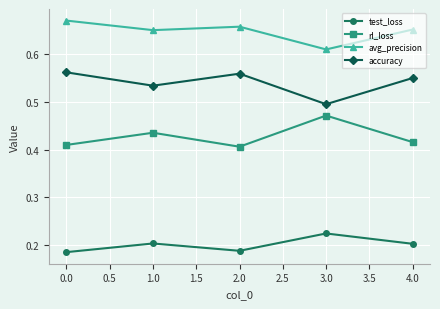

Count the avg_precision values in the range 0 to 1.

5